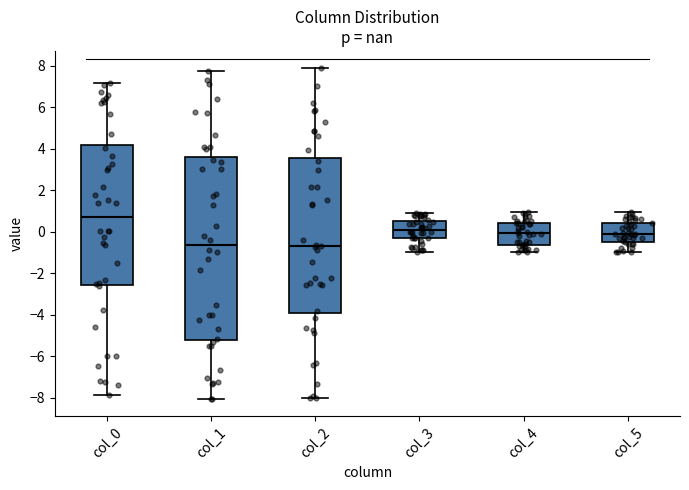

Reading left to right, transcribe this box plot: for each box, give where its median line is, the range the box spans, and where its two whiskers end, as read against the y-axis. The values are not printed on the chart, so give them approximately, as read against the axis.

col_0: median 0.8, box -2.6 to 4.2, whiskers -7.8 to 7.2
col_1: median -0.6, box -5.2 to 3.6, whiskers -8.0 to 7.8
col_2: median -0.8, box -4.0 to 3.6, whiskers -8.0 to 8.0
col_3: median 0.0, box -0.4 to 0.6, whiskers -1.0 to 0.8
col_4: median 0.0, box -0.6 to 0.4, whiskers -1.0 to 1.0
col_5: median 0.0, box -0.4 to 0.4, whiskers -1.0 to 1.0